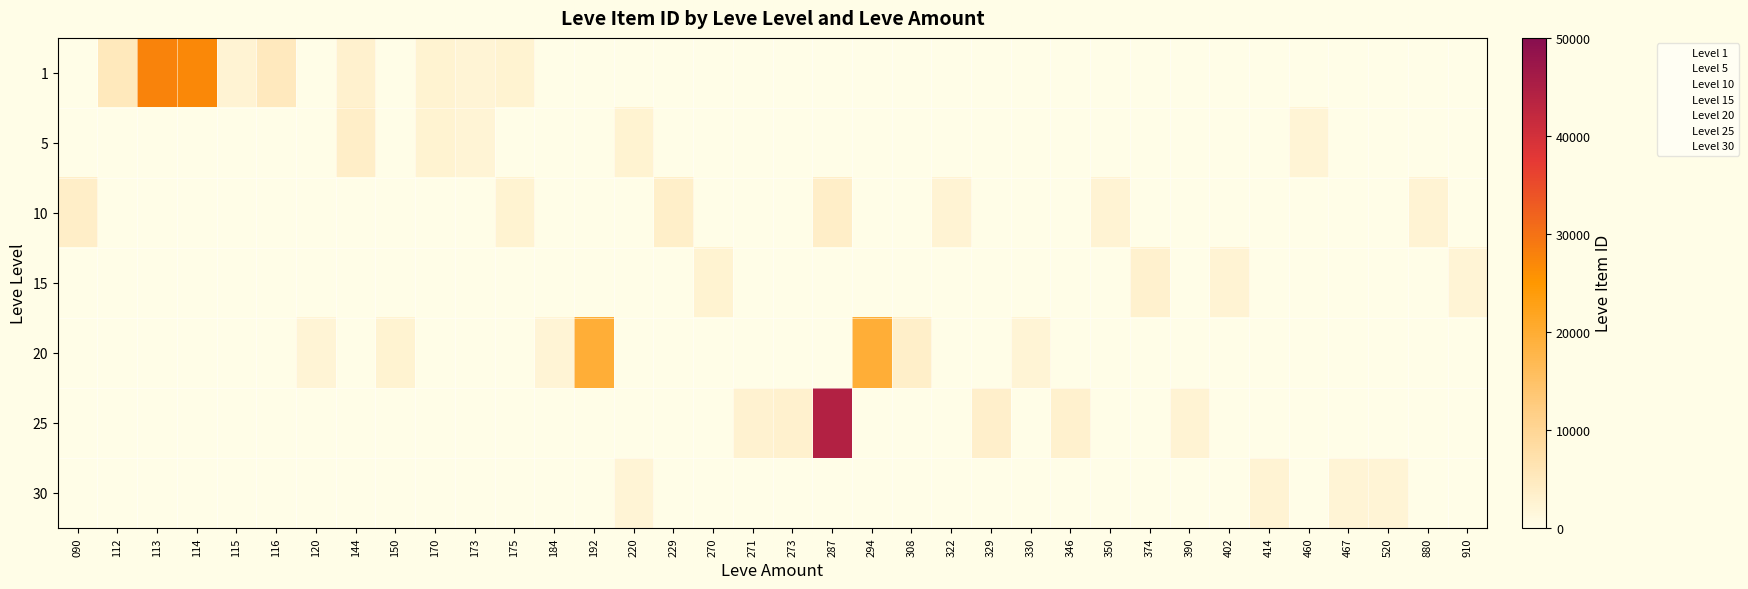

What is the sum of all 1 values?

78084